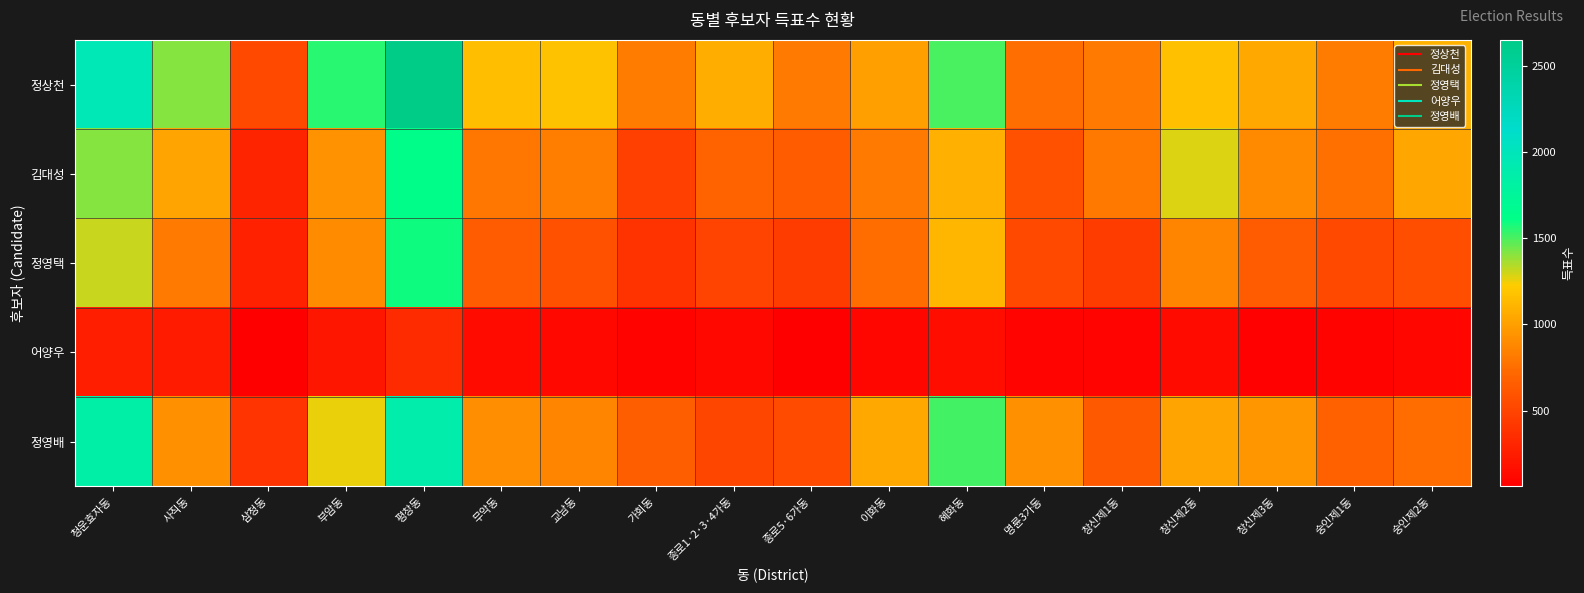

Rank the series by their maximum value, from lowest to highest.

어양우, 정영택, 김대성, 정영배, 정상천